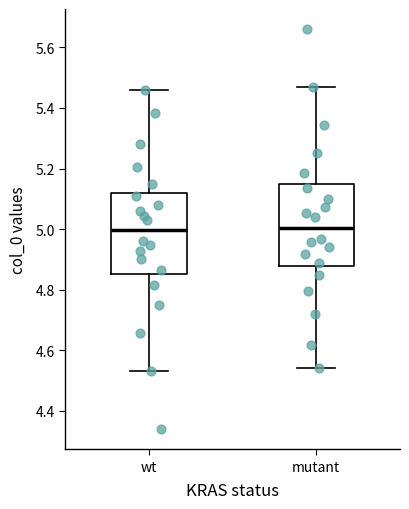

Where is the lower edge of the box for wt on the y-axis? The values are not printed on the chart, so give them approximately, as read against the axis.

4.86